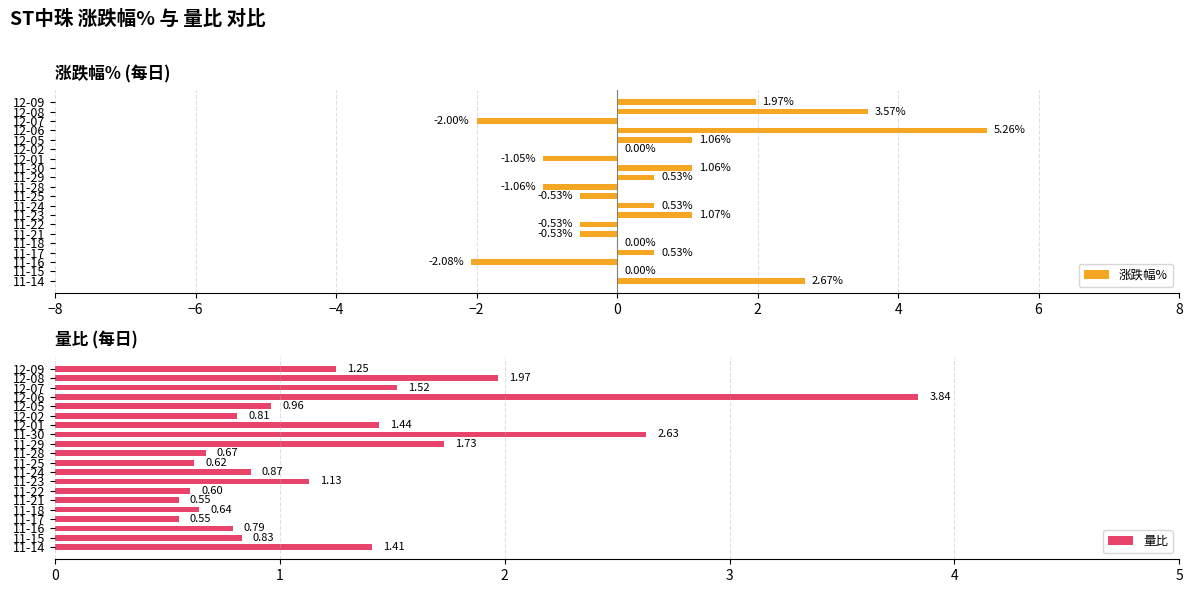

Rank the series at 12-08 from lowest to highest value.

量比, 涨跌幅%